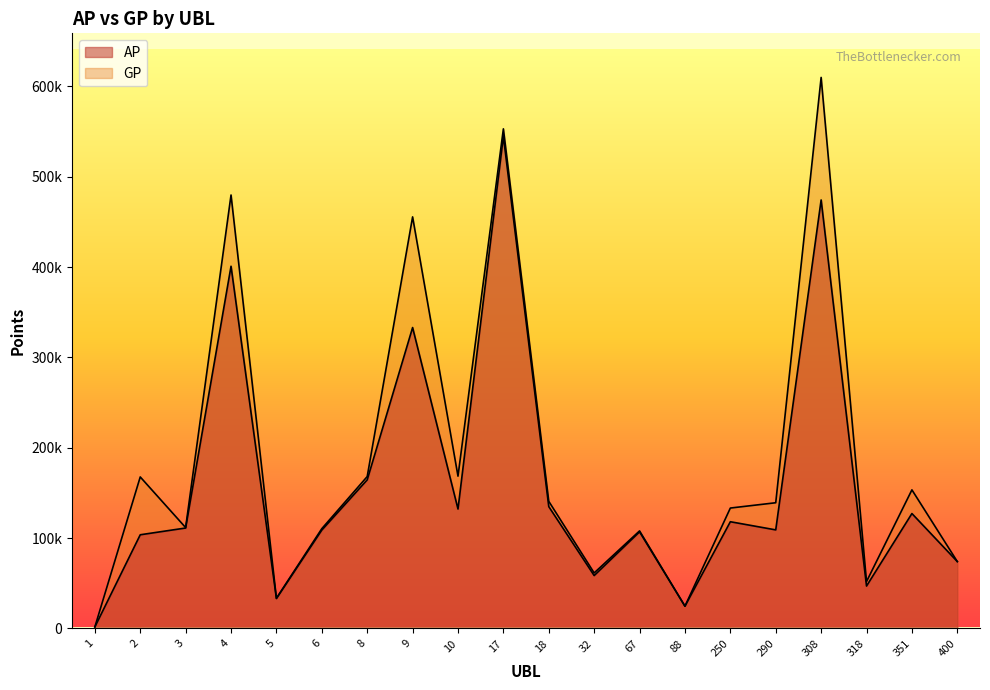

What is the difference between the second highest and second lowest values in the AP series?

449614